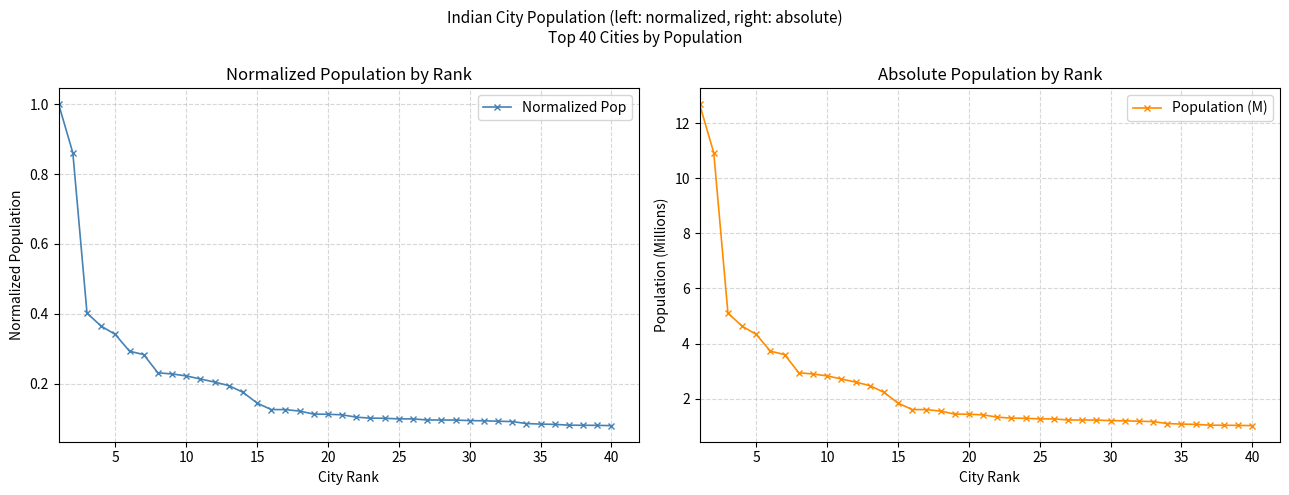

What is the minimum value for Normalized Pop?

0.1